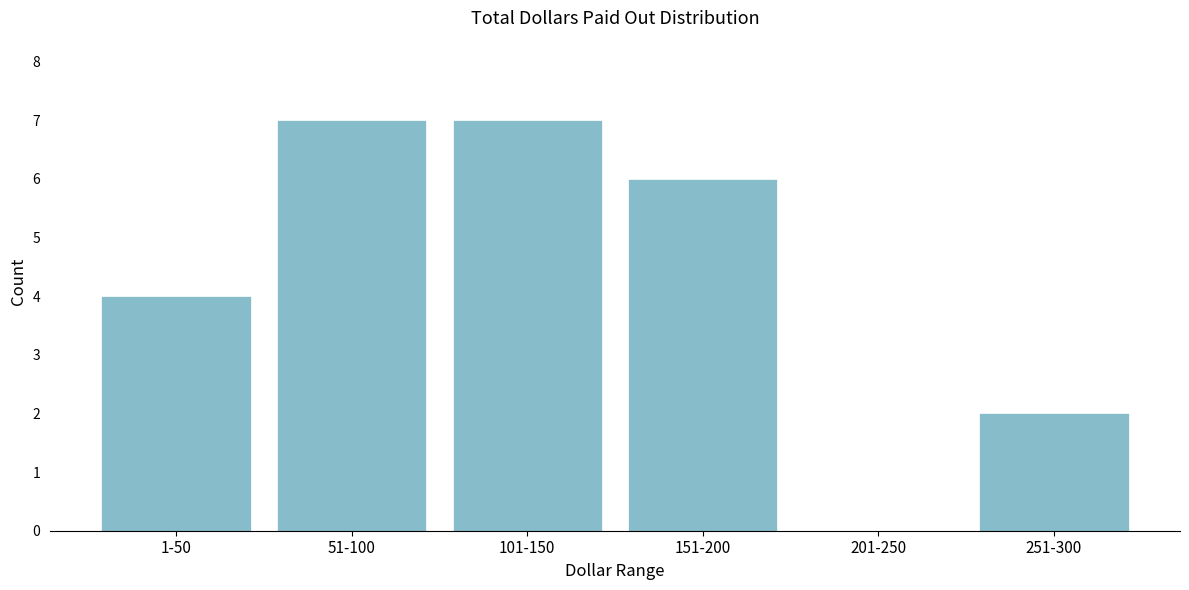

Reading left to right, list all the values displayed in this chart.

1-50=4	51-100=7	101-150=7	151-200=6	201-250=0	251-300=2